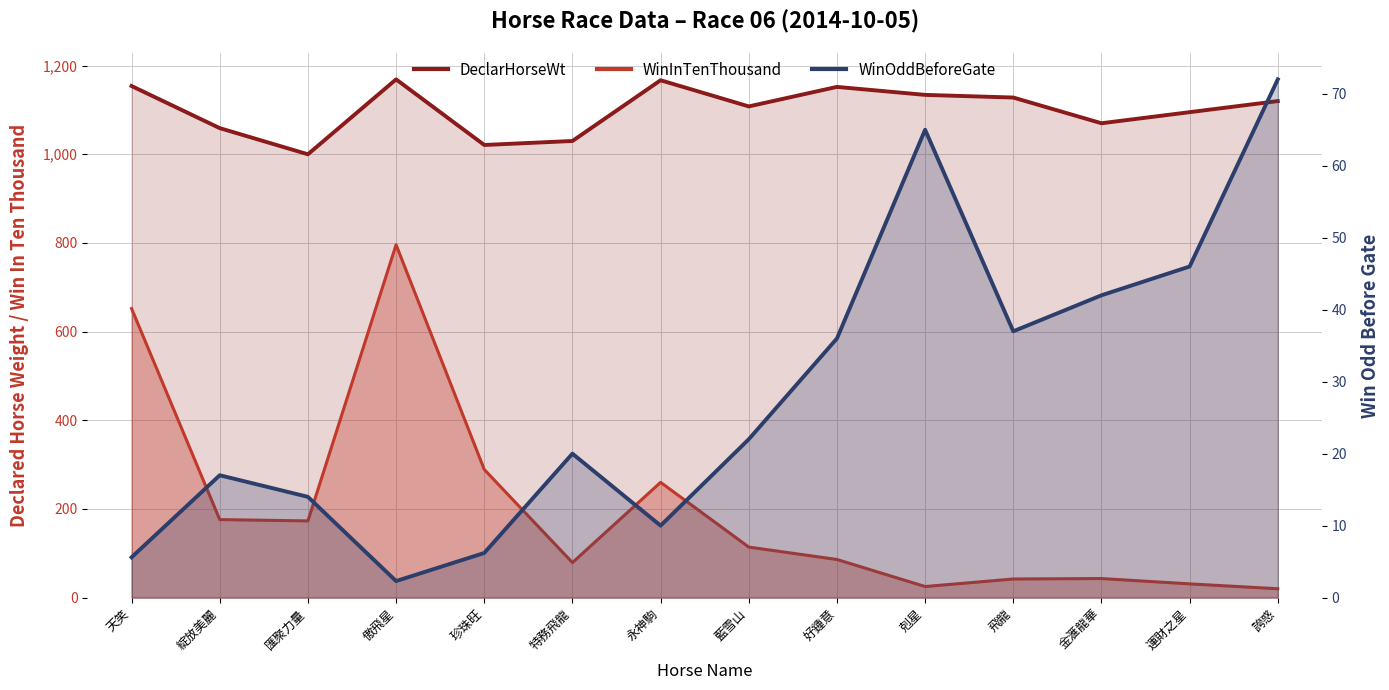

True or false: DeclarHorseWt and WinInTenThousand intersect in this chart.

False